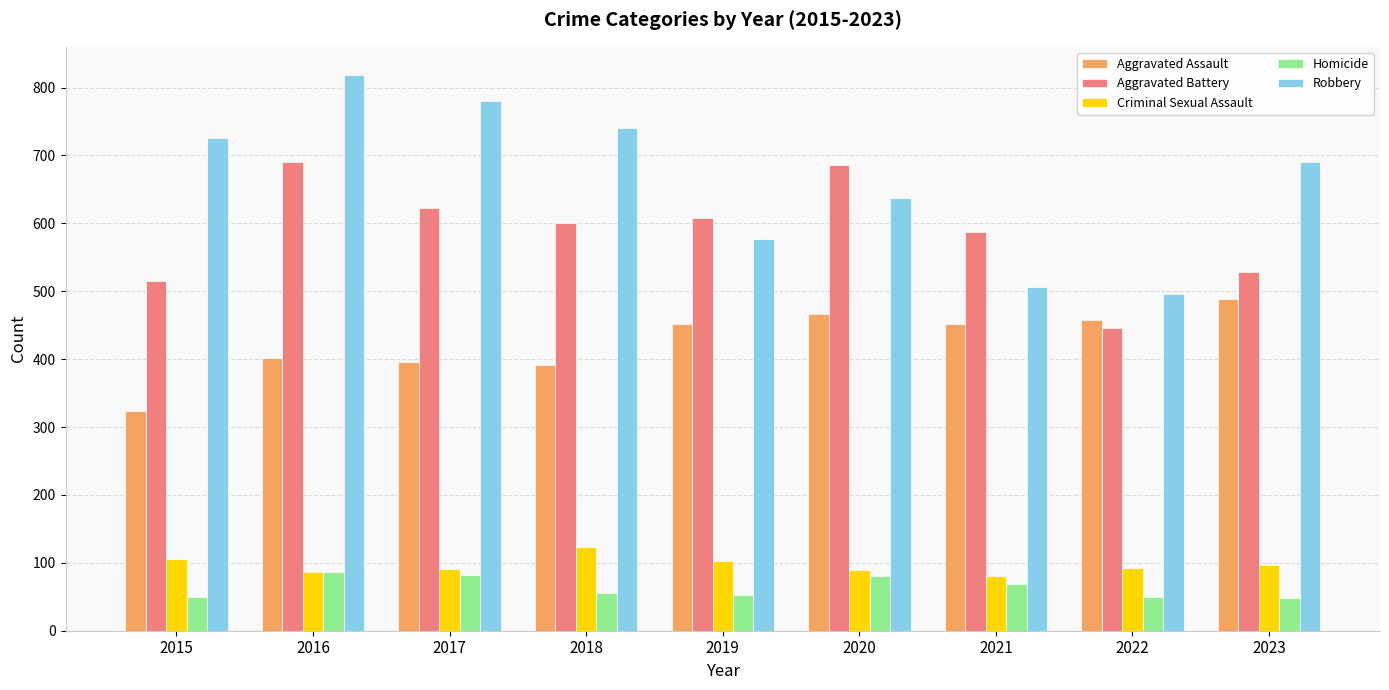

What is the difference between the highest and lowest values at 2020?

605